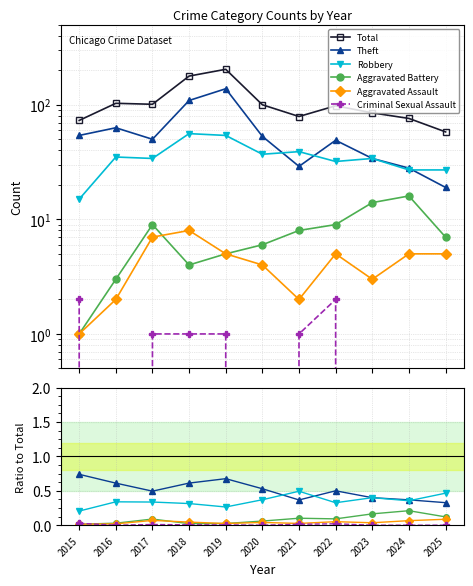

True or false: Criminal Sexual Assault has more than 1 interior local peaks.

True